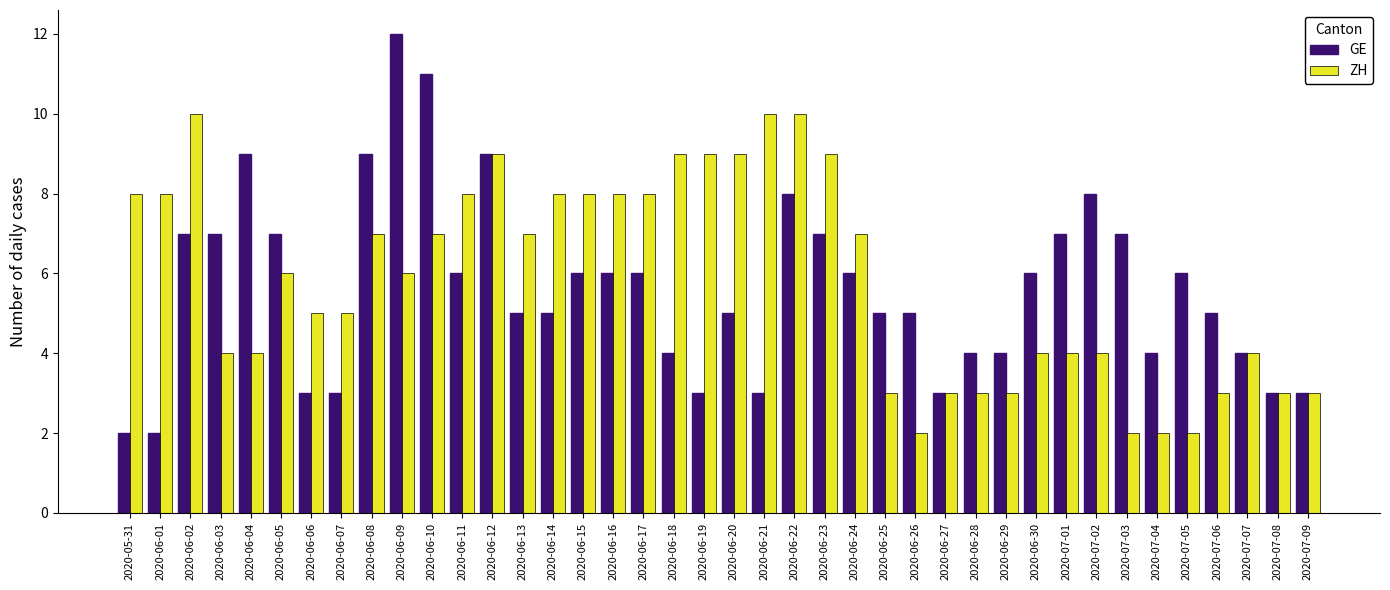

What position from the left is 2020-06-17?

18